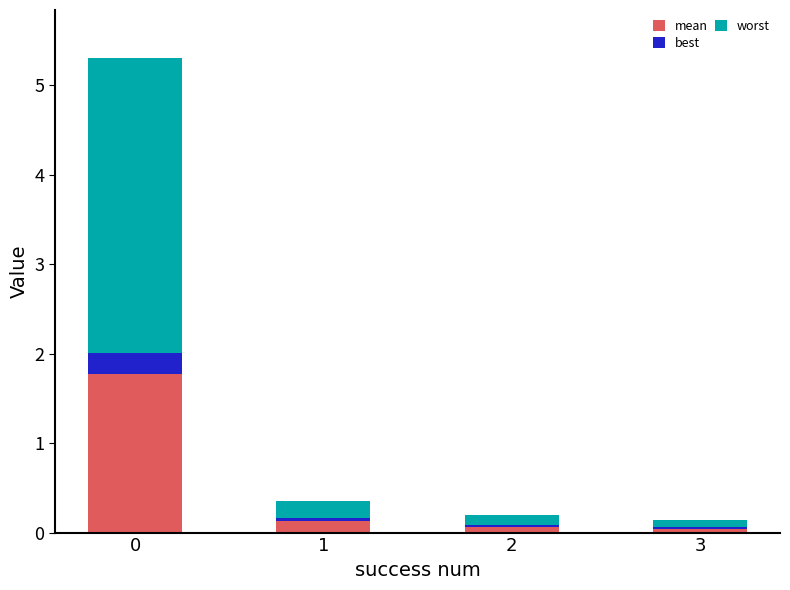

List the series in order of their overall mean, lowest first.

best, mean, worst